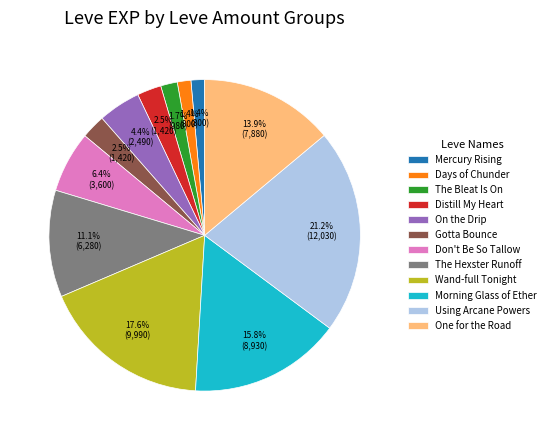

Which category has the biggest portion of the pie?

Using Arcane Powers